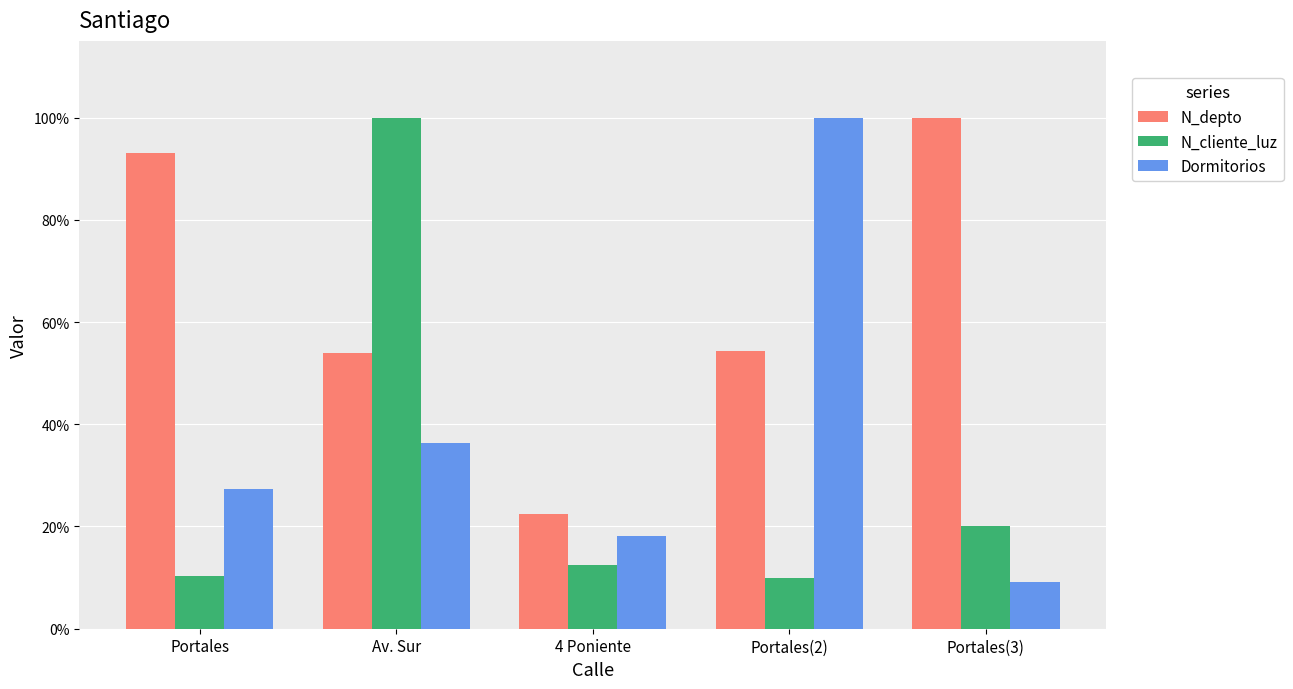

Reading right to left, what are all the values shown in this chart?

N_depto: Portales(3)=1.0	Portales(2)=0.5	4 Poniente=0.2	Av. Sur=0.5	Portales=0.9
N_cliente_luz: Portales(3)=0.2	Portales(2)=0.1	4 Poniente=0.1	Av. Sur=1.0	Portales=0.1
Dormitorios: Portales(3)=0.1	Portales(2)=1.0	4 Poniente=0.2	Av. Sur=0.4	Portales=0.3